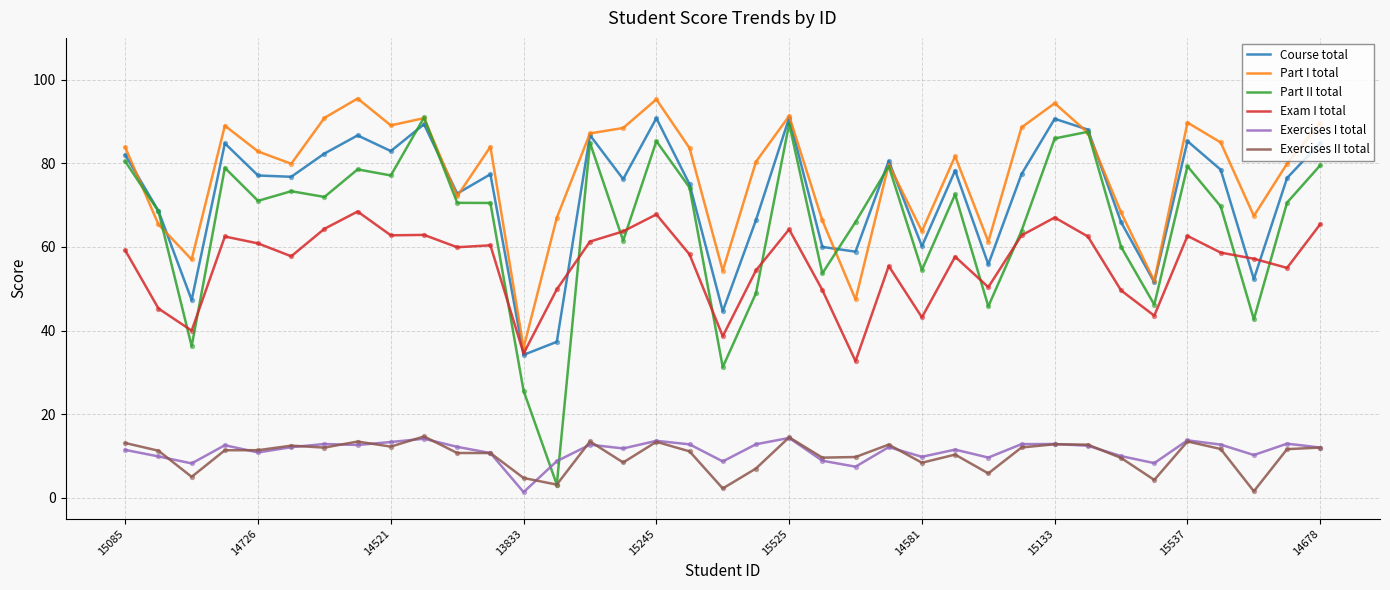

Which series has the largest range (max minus min)?

Part II total